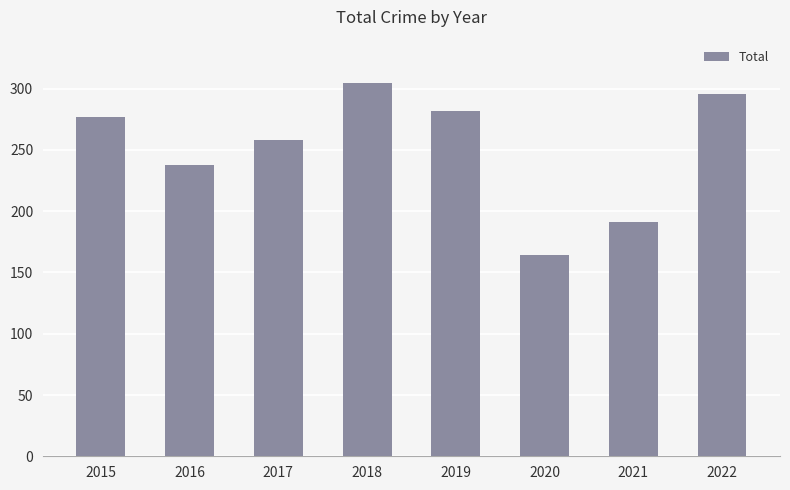

Which has a higher value, 2017 or 2016?

2017